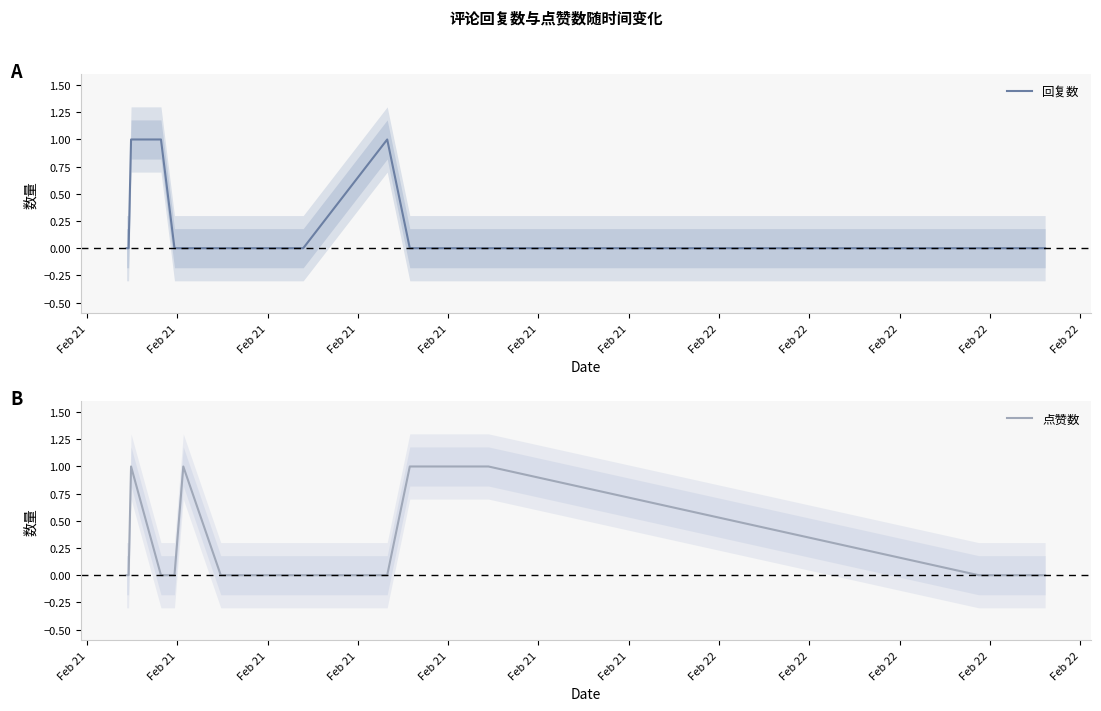

True or false: 点赞数 and 回复数 cross at least once.

True